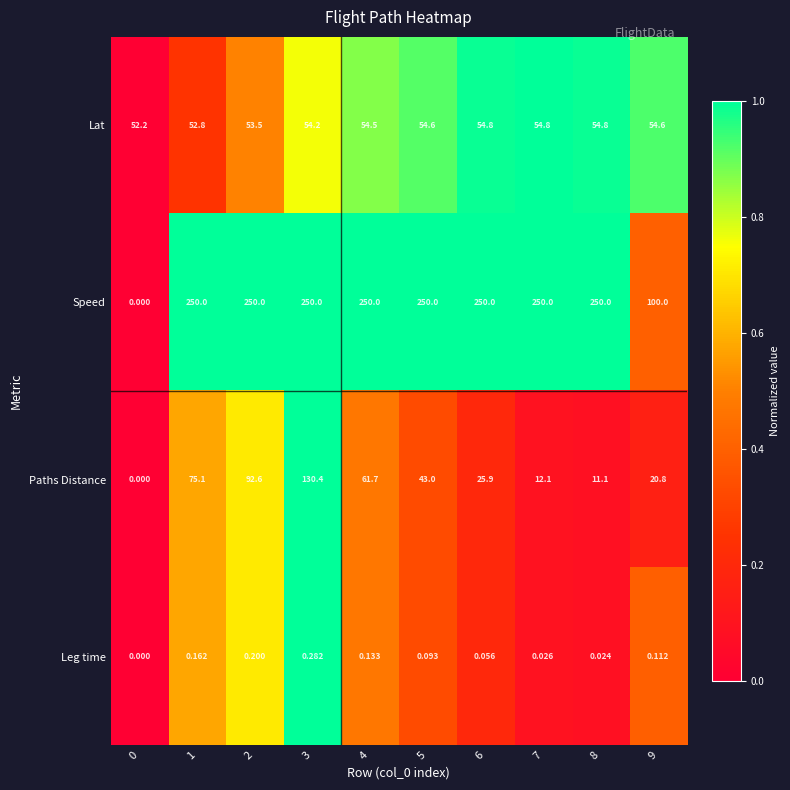

Is the value of Speed at 6 greater than the value of Lat at 6?

Yes